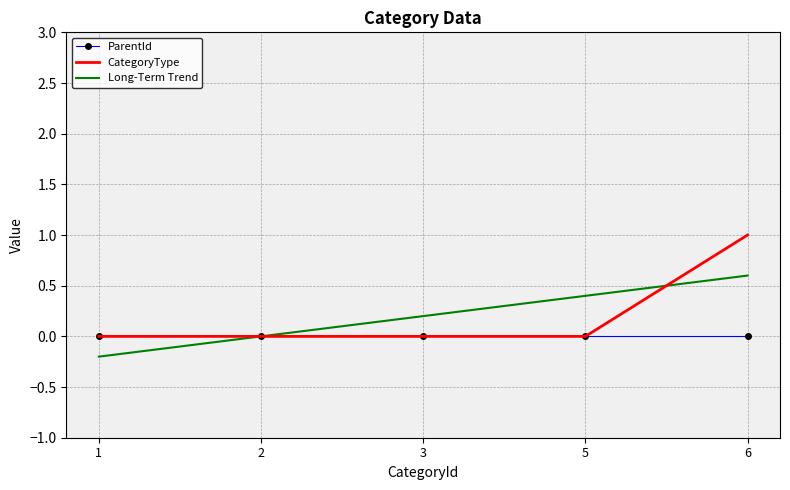

True or false: CategoryType and Long-Term Trend intersect in this chart.

True